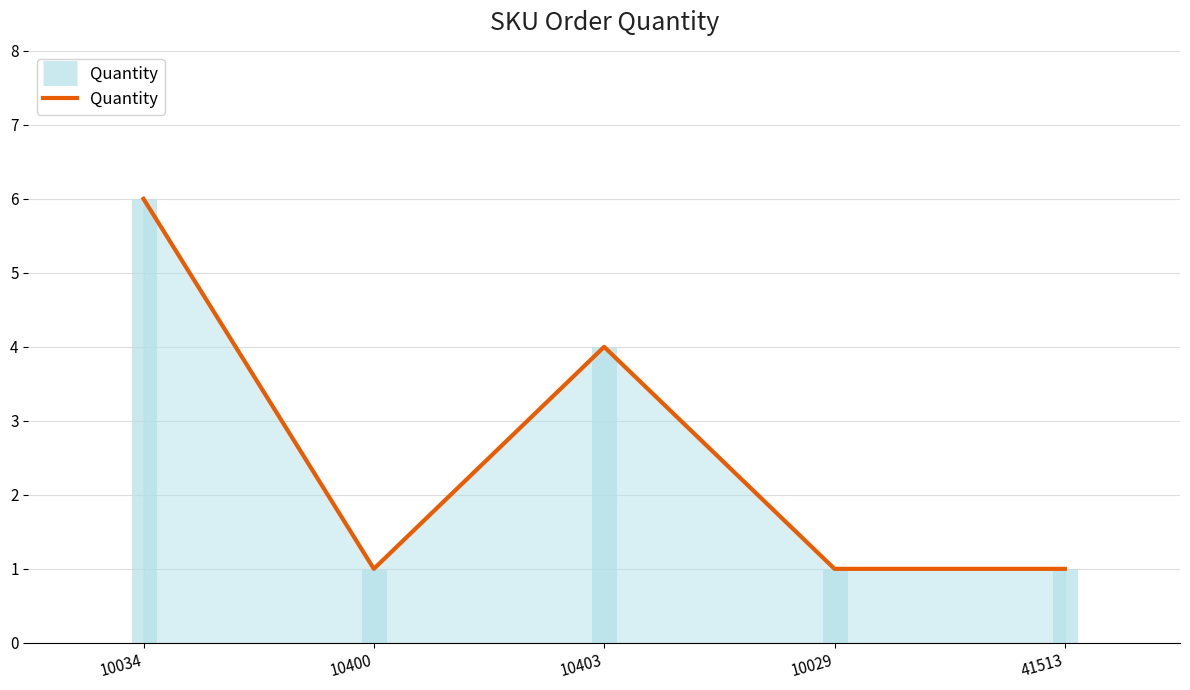

Is it true that the value at 10029 is 0?

False